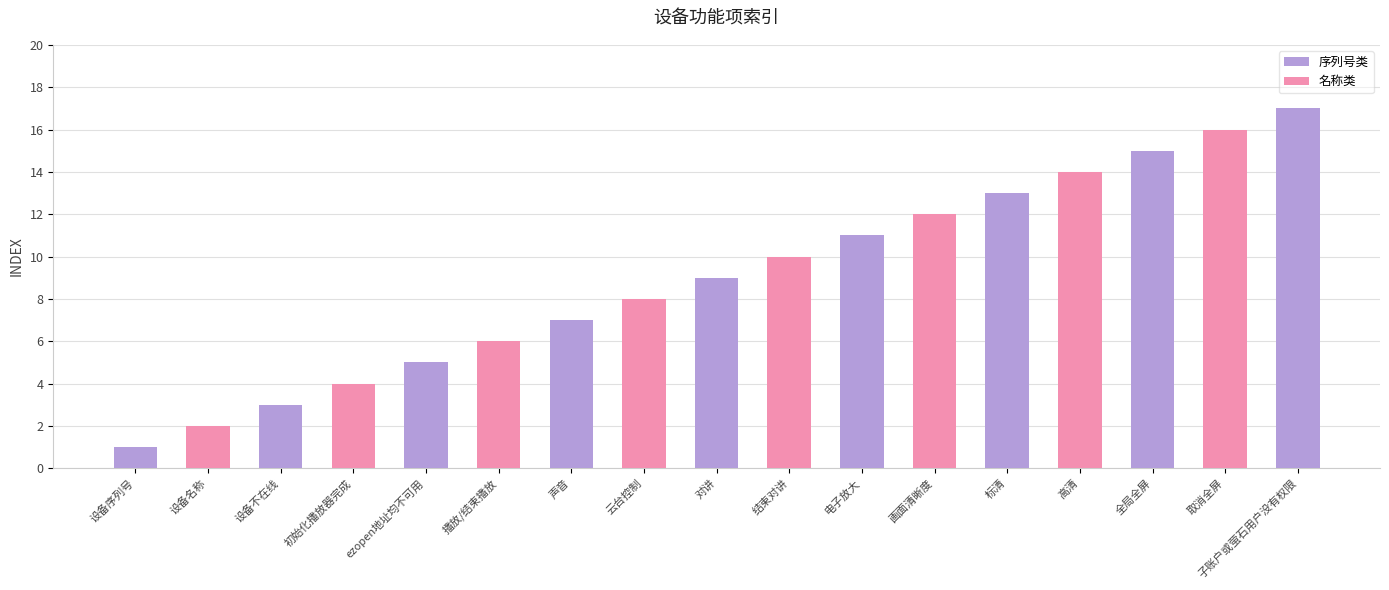

What value does the data have at 声音, to the nearest 10?

10